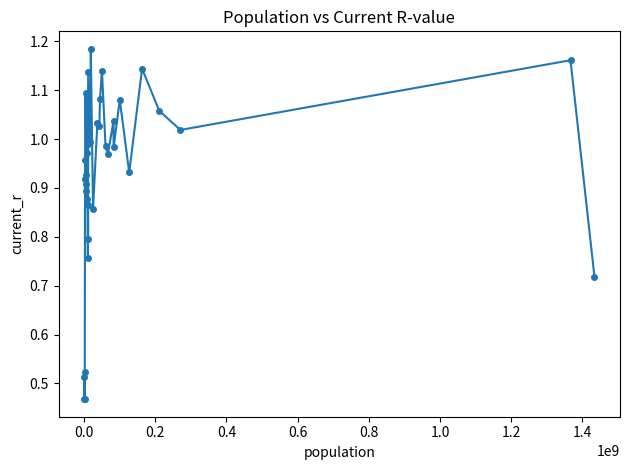

What is the sum of all values?

37.5